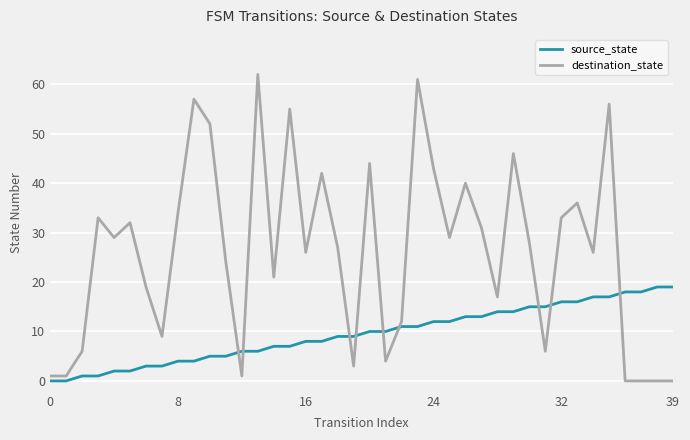

What is the difference between the maximum and minimum values in the source_state series?

19